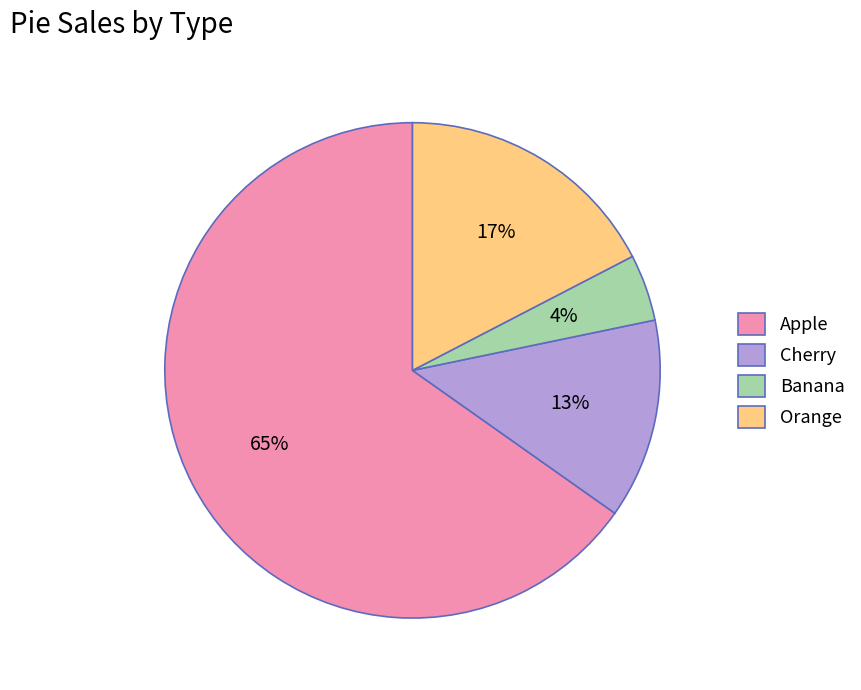

To the nearest percent, what portion does Cherry represent?

13%